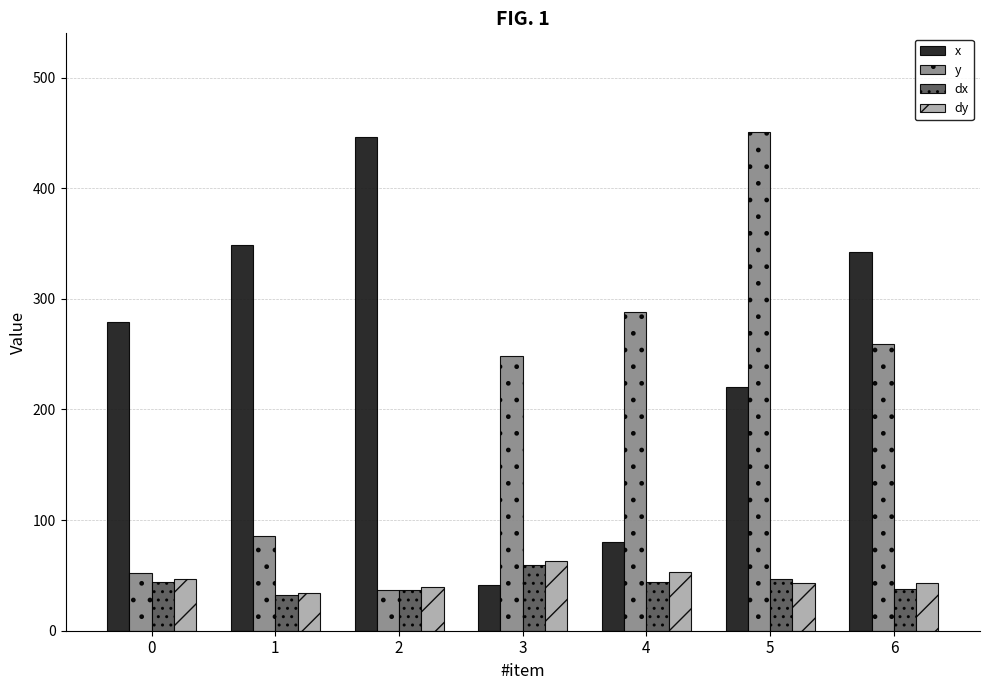

Are the bars grouped side by side (vs. stacked)?

Yes